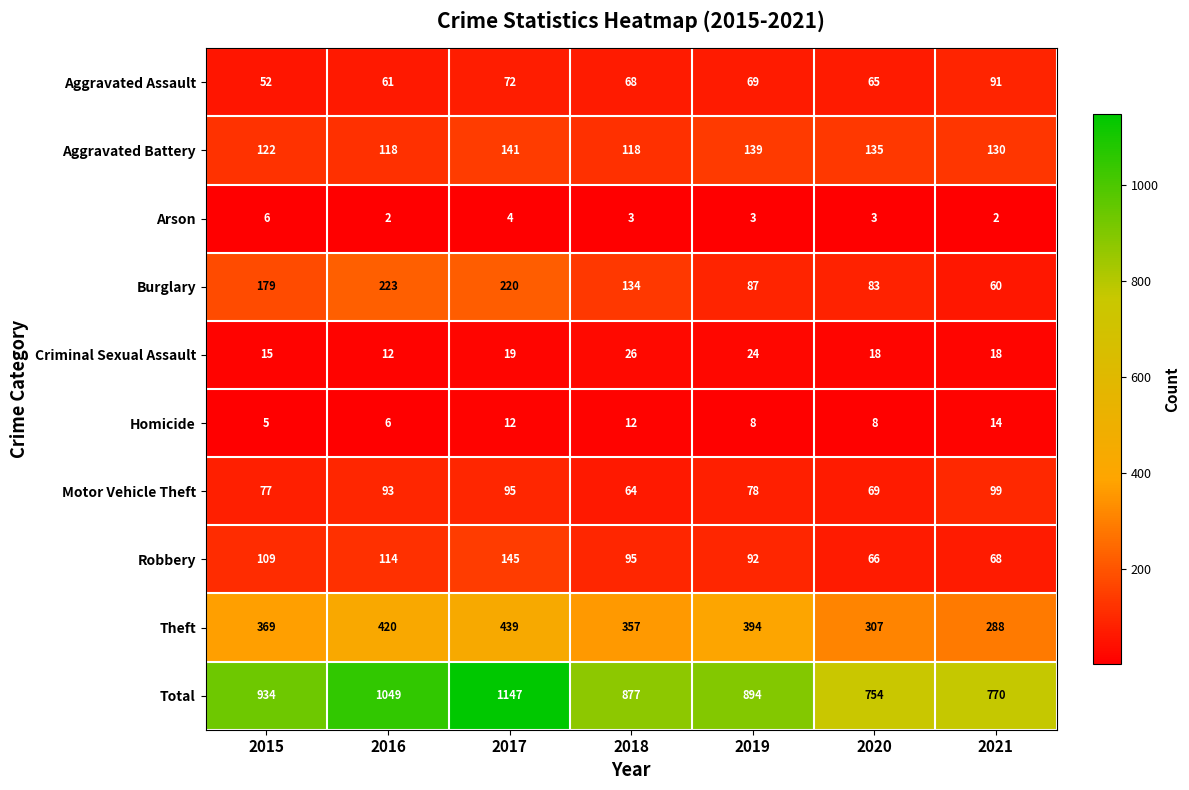

What is the sum of all Theft values?

2574